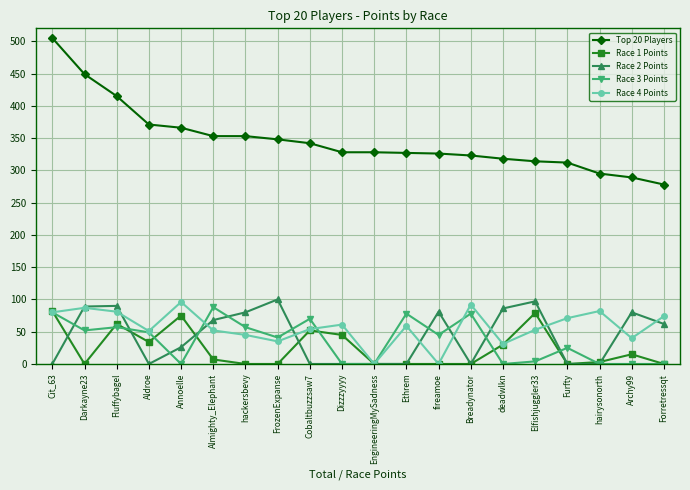

True or false: Top 20 Players and Race 1 Points cross at least once.

False